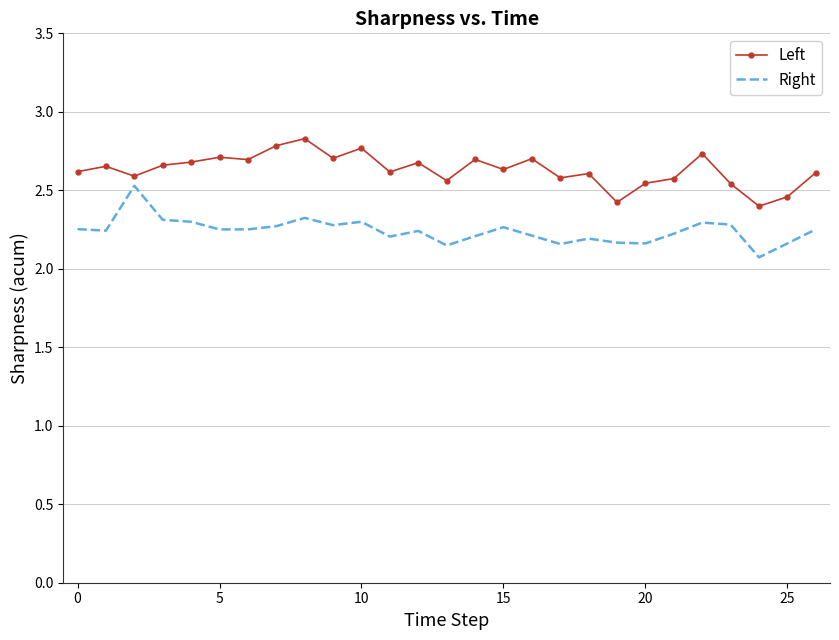

What is the greatest value displayed?

2.8